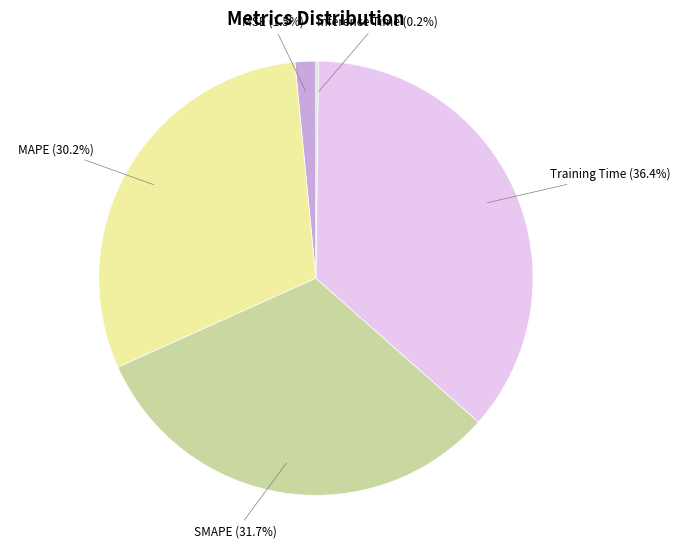

Is Training Time the majority of the pie?

No